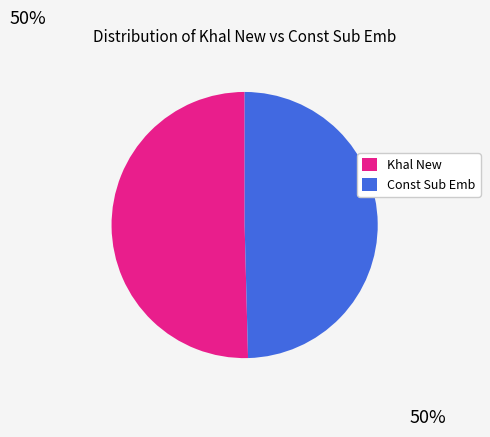

Is there any slice that represents more than half of the pie?

Yes